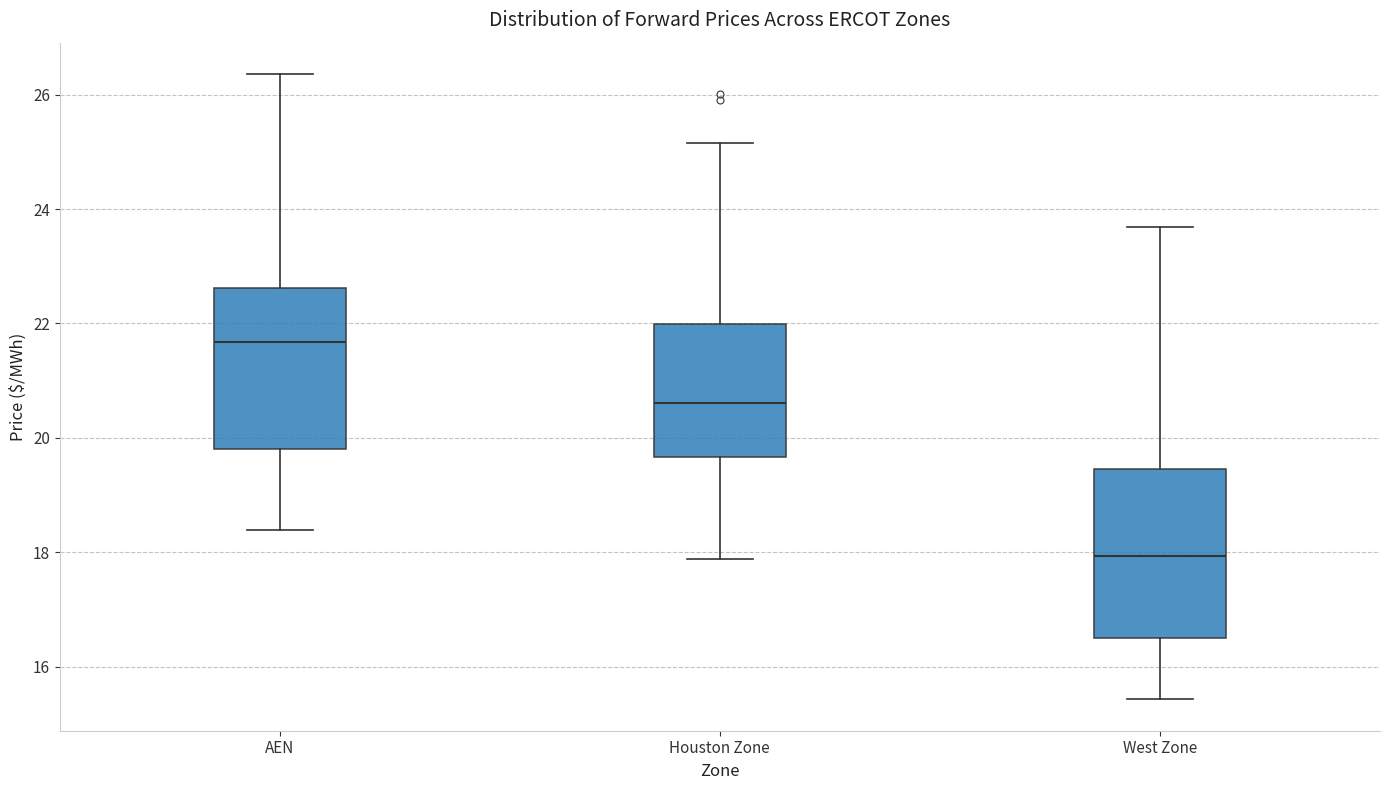

Reading left to right, transcribe this box plot: for each box, give where its median line is, the range the box spans, and where its two whiskers end, as read against the y-axis. The values are not printed on the chart, so give them approximately, as read against the axis.

AEN: median 21.6, box 19.8 to 22.6, whiskers 18.4 to 26.4
Houston Zone: median 20.6, box 19.6 to 22.0, whiskers 17.8 to 25.2
West Zone: median 18.0, box 16.4 to 19.4, whiskers 15.4 to 23.6